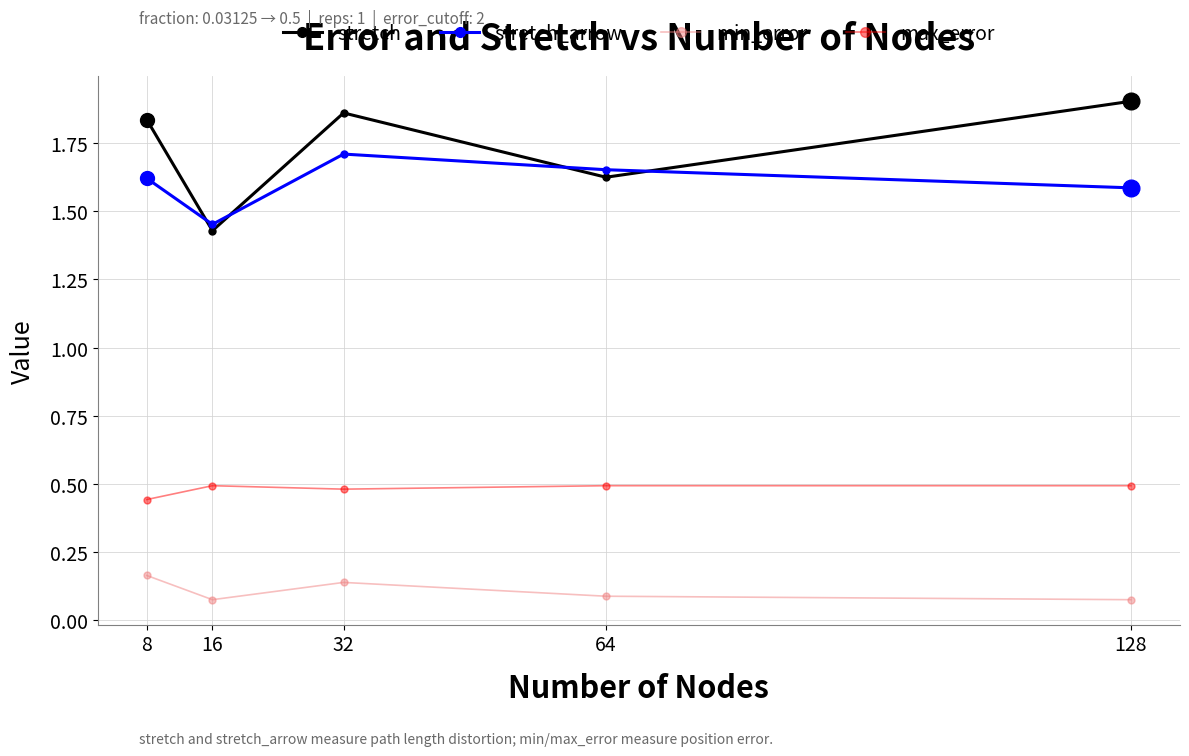

True or false: max_error has more than 2 interior local peaks.

False